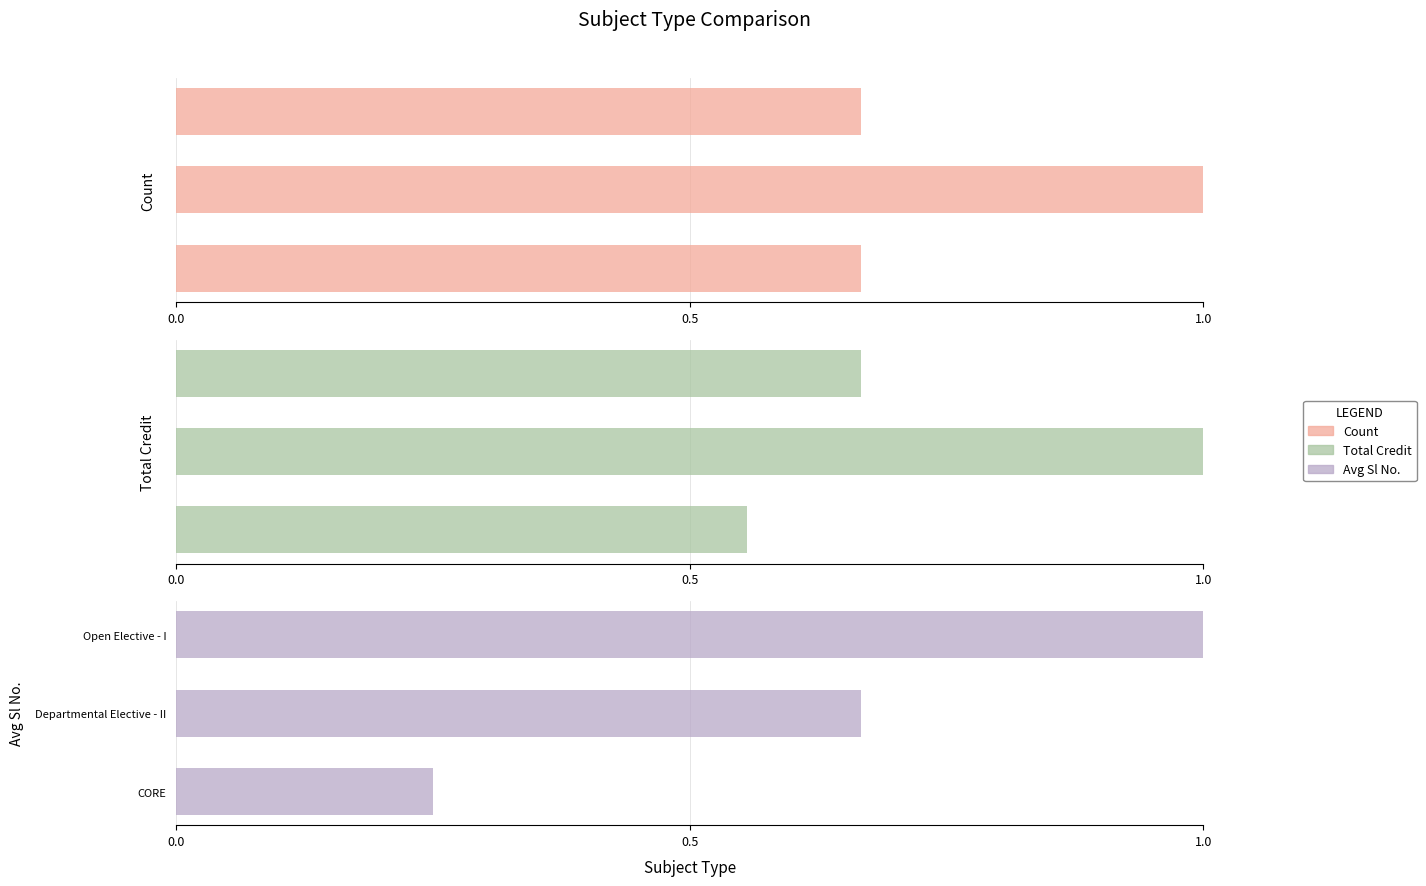

How many bars are there in total?

9